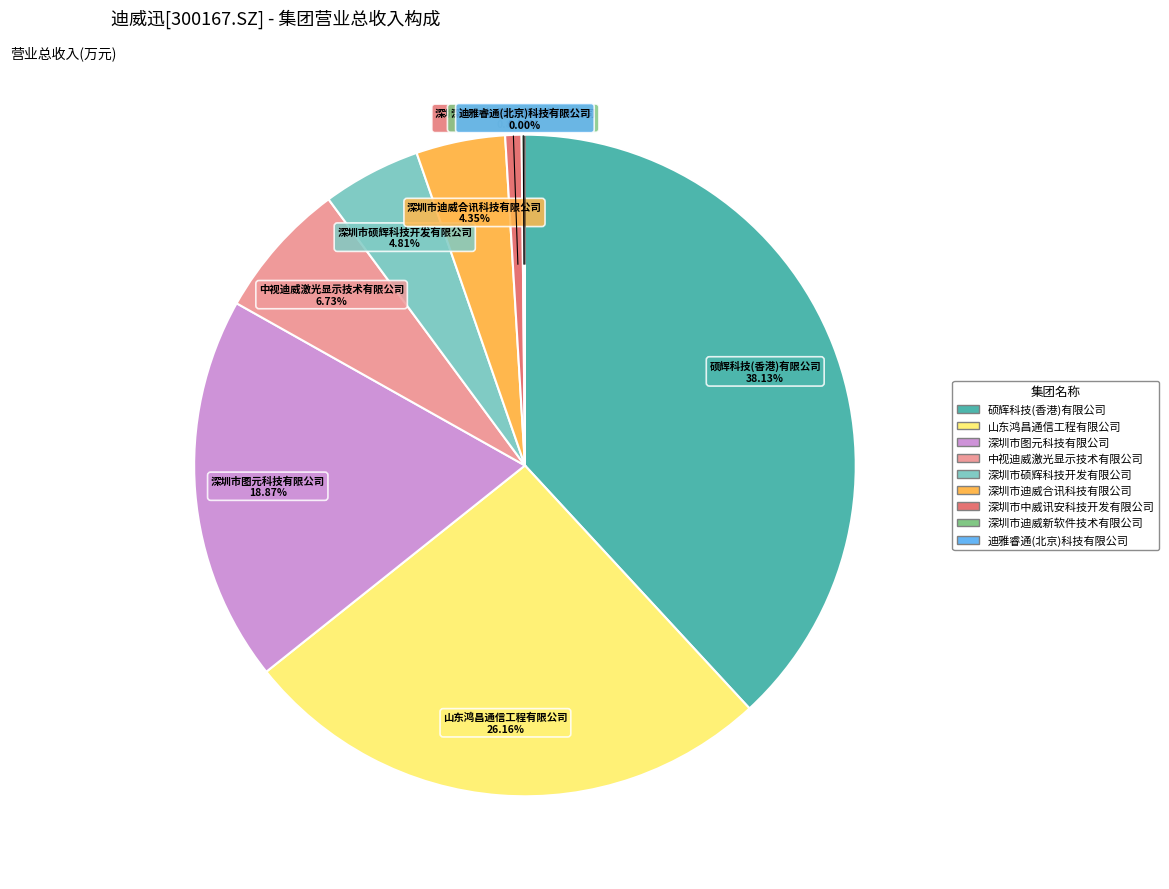

Is the sum of 山东鸿昌通信工程有限公司 and 深圳市迪威合讯科技有限公司 greater than half?

No